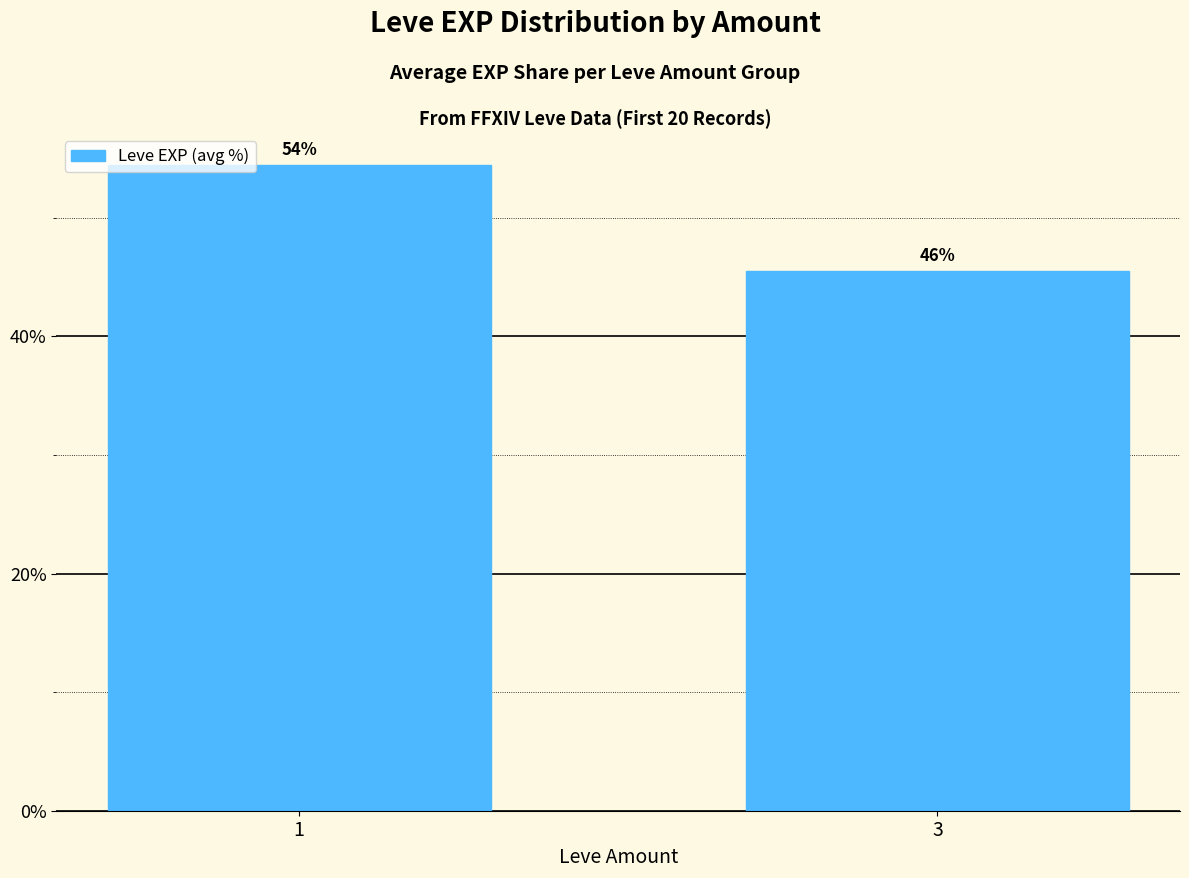

Are the bars horizontal?

No